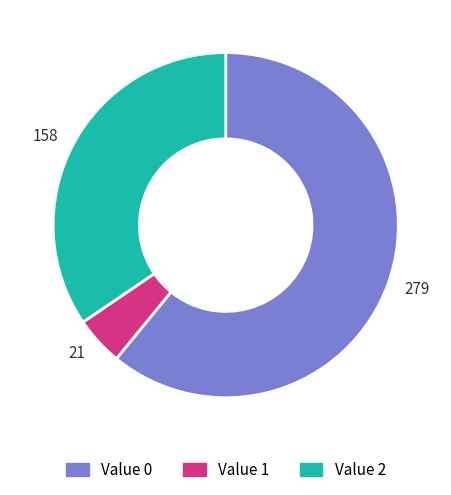

Is there a majority slice in this chart?

Yes